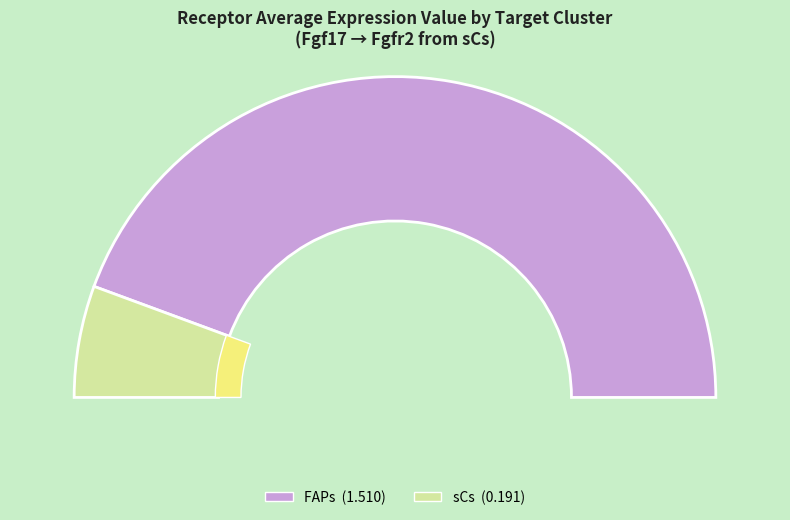

What portion of the pie excludes FAPs?

11.3%